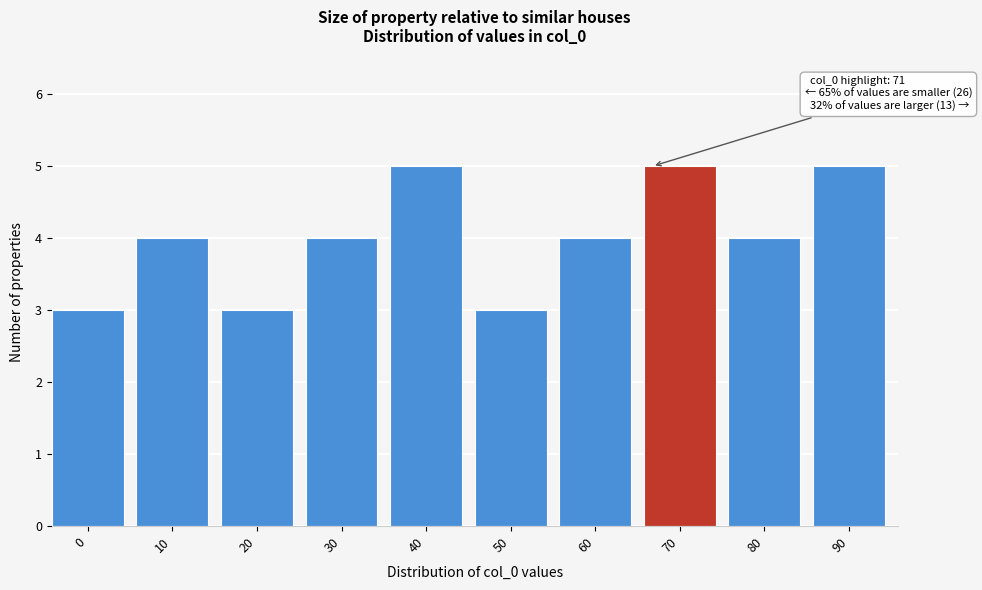

Reading right to left, transcribe all the data shown in this chart.

90=5	80=4	70=5	60=4	50=3	40=5	30=4	20=3	10=4	0=3